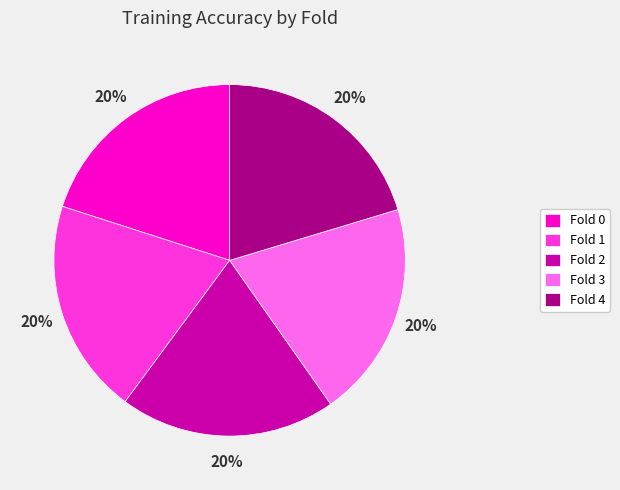

What percentage is the Fold 0 slice, to the nearest percent?

20%